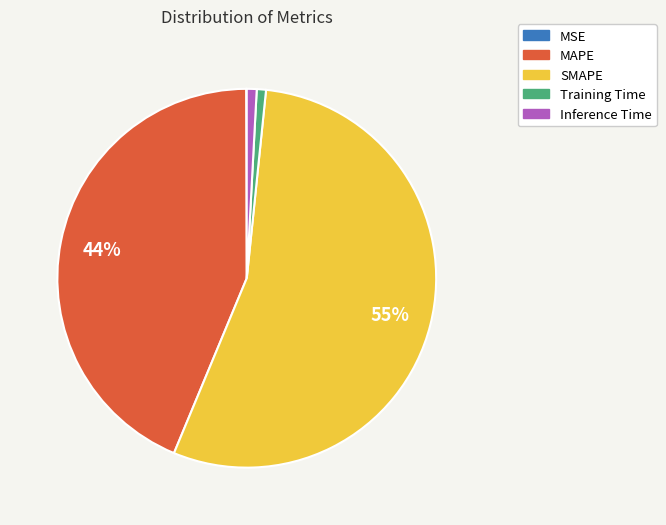

Is it true that Inference Time is 1% of the pie?

True